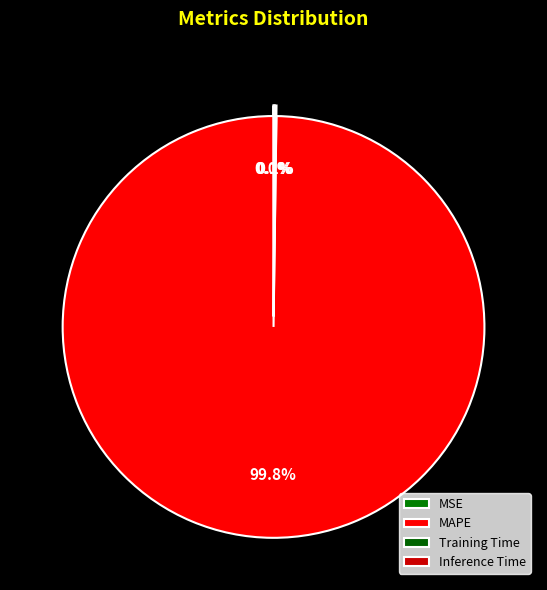

How many segments does this pie chart have?

4